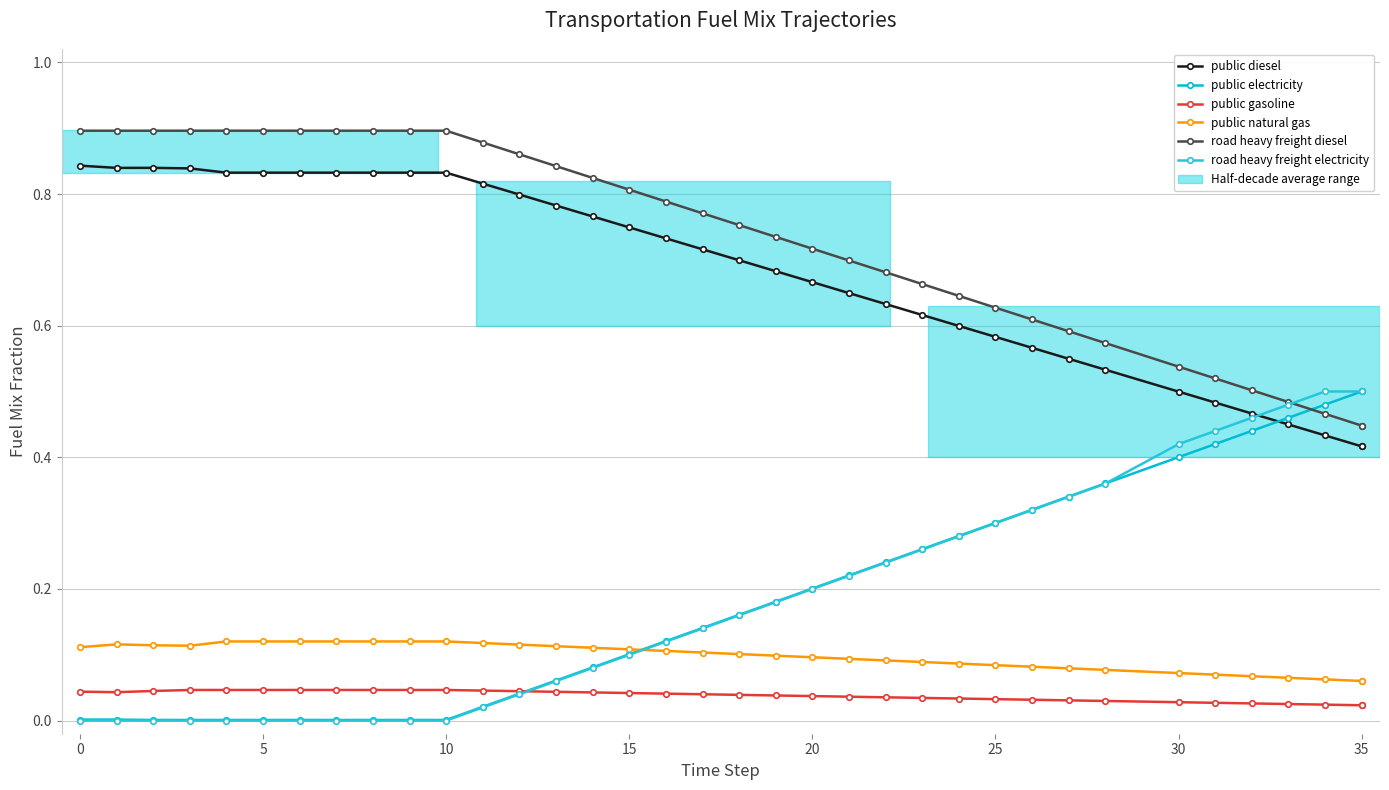

Which series has the largest total across all categories?

road heavy freight diesel